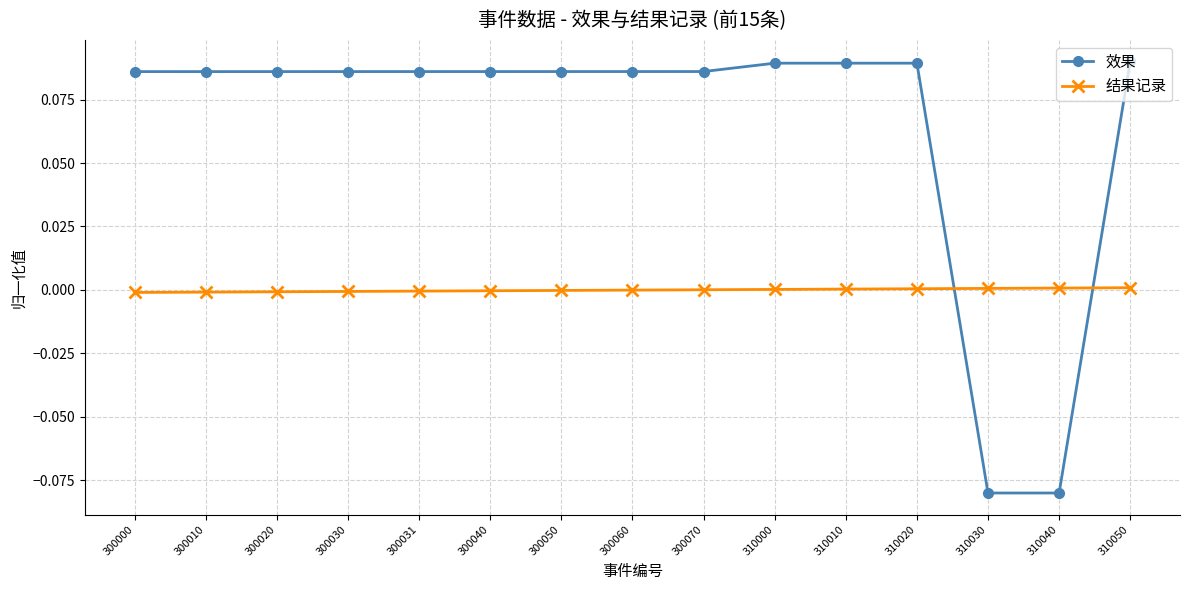

Which series has the widest spread of values?

效果